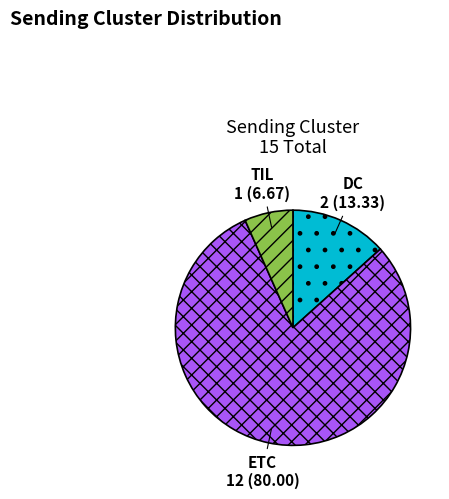

Rank the categories by value from lowest to highest.

TIL, DC, ETC